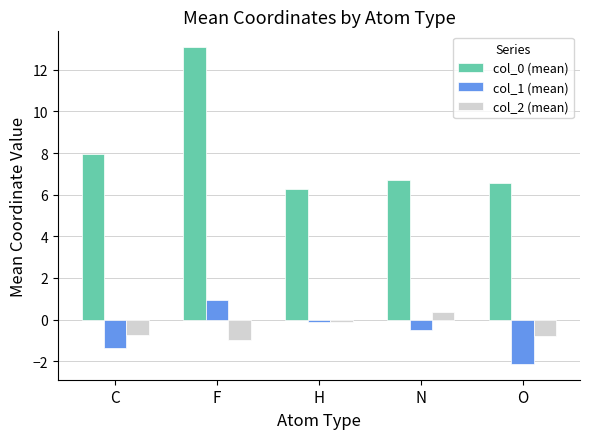

How many categories are shown in the chart?

5